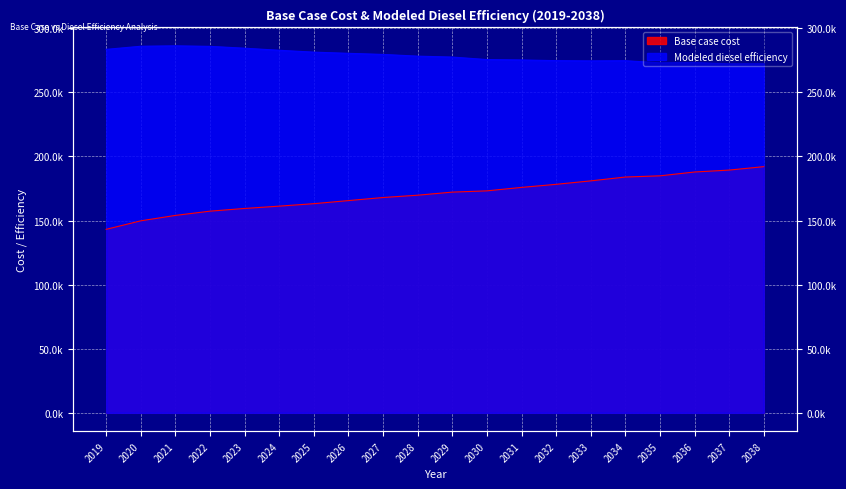

Rank the series at 2033 from lowest to highest value.

Base case cost, Modeled diesel efficiency